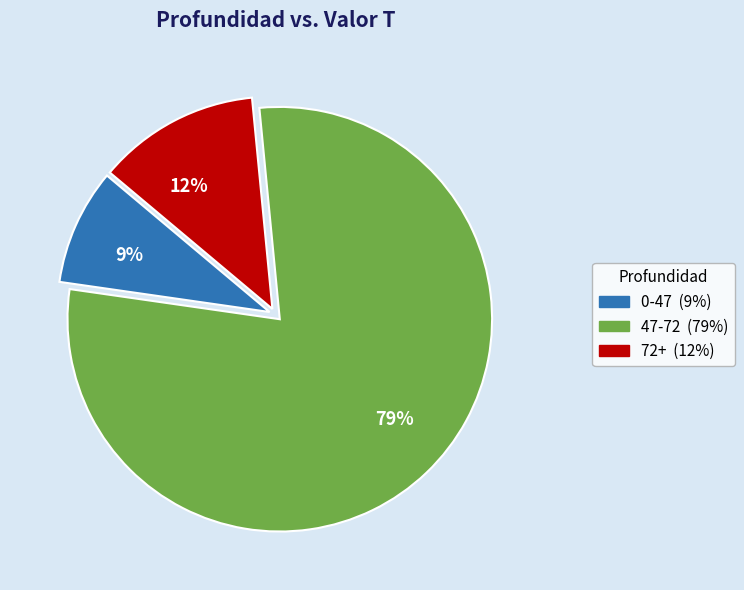

Rank the categories by value from highest to lowest.

47-72, 72+, 0-47